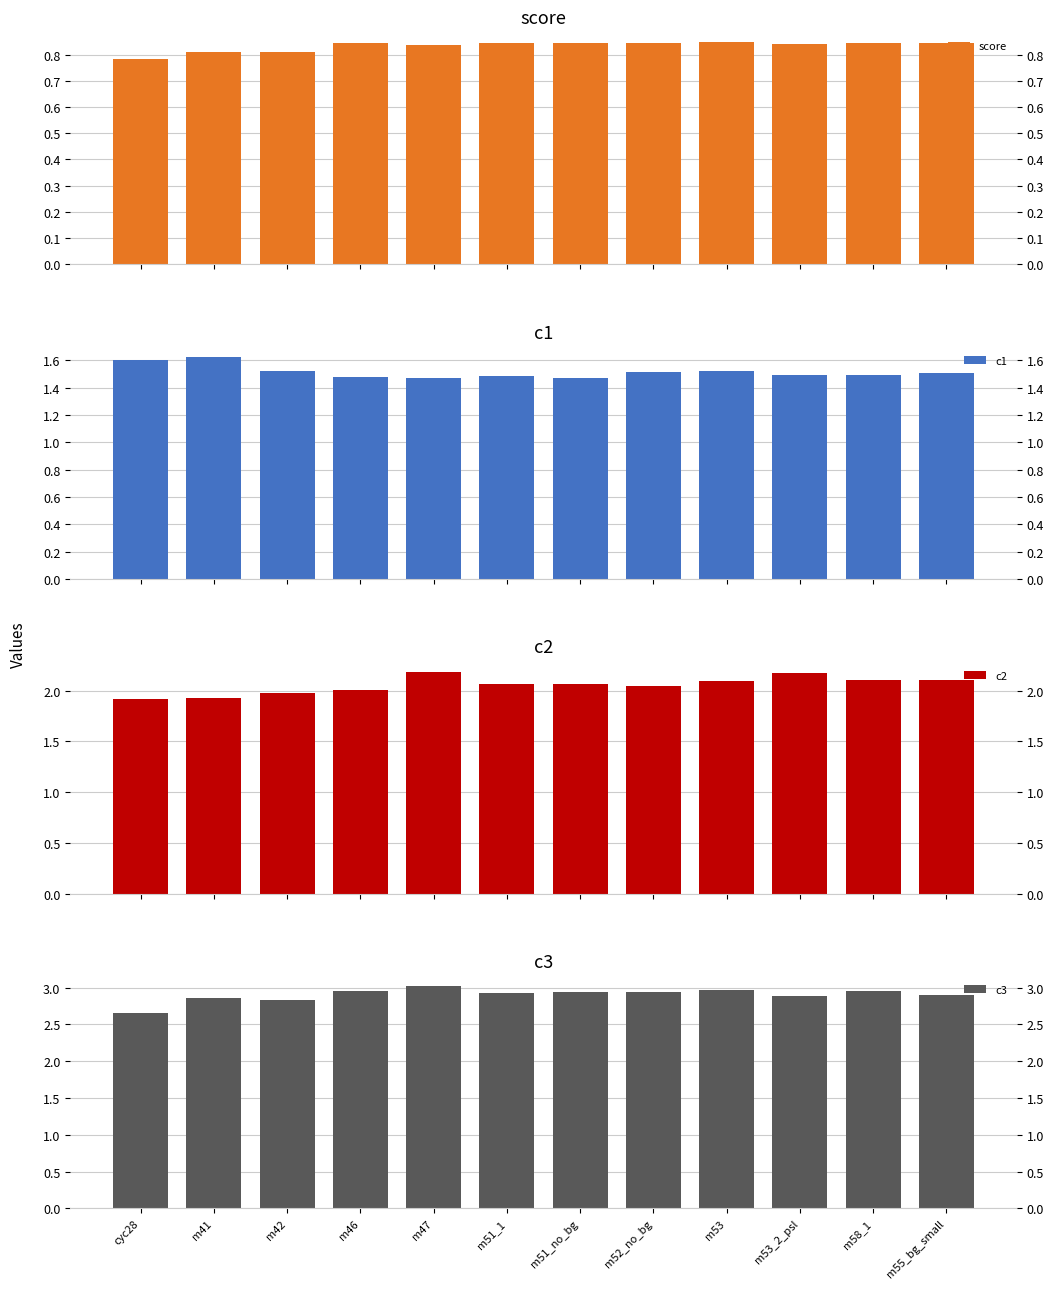

What is the smallest value displayed?

0.8